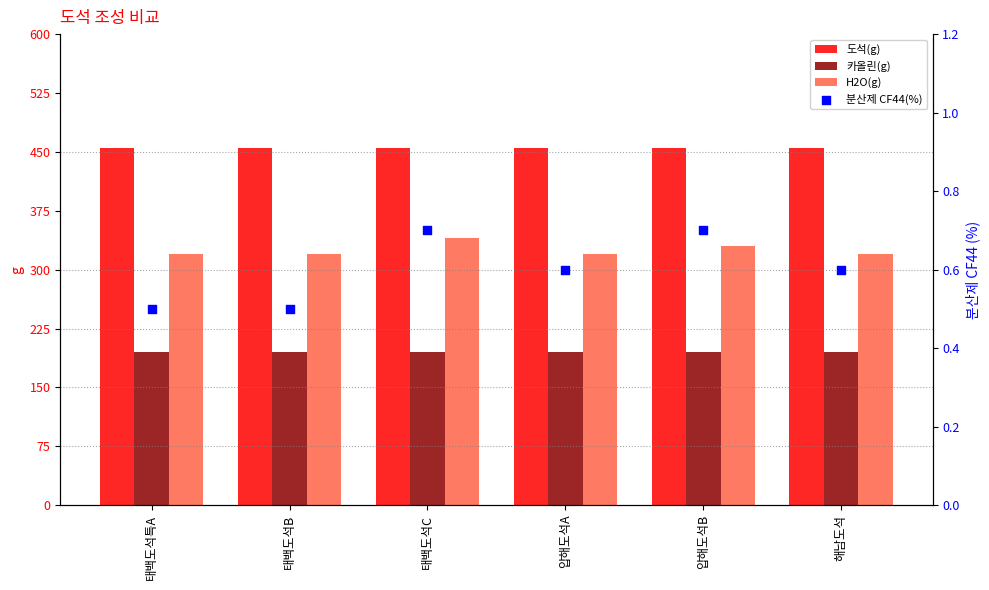

Is the value of 분산제 CF44(%) at 해남도석 greater than the value of 도석(g) at 태백도석B?

No